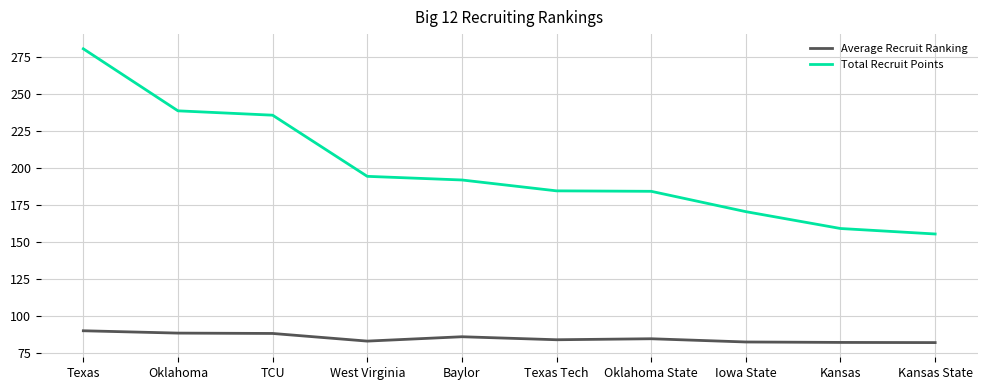

What is the sum of the Total Recruit Points values at Iowa State and TCU?

406.4